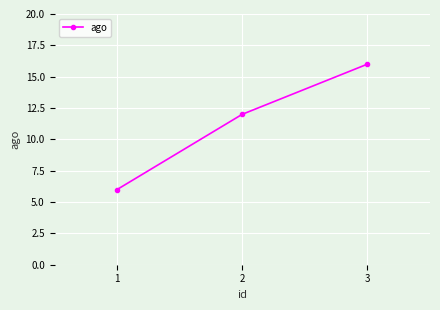

How many values are between 6 and 16?

3